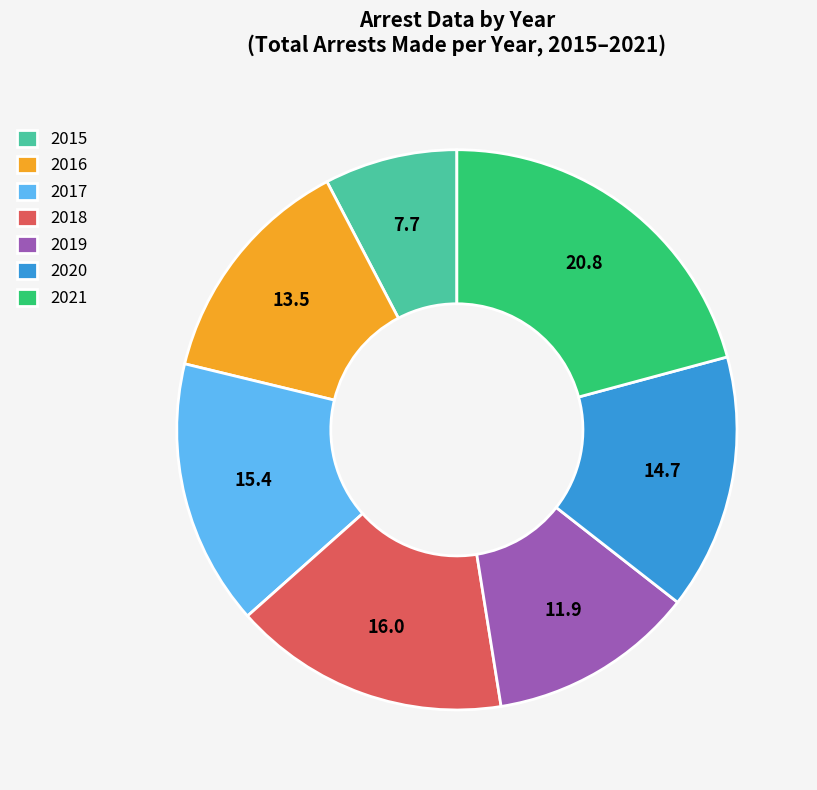

Count the number of slices in the pie.

7